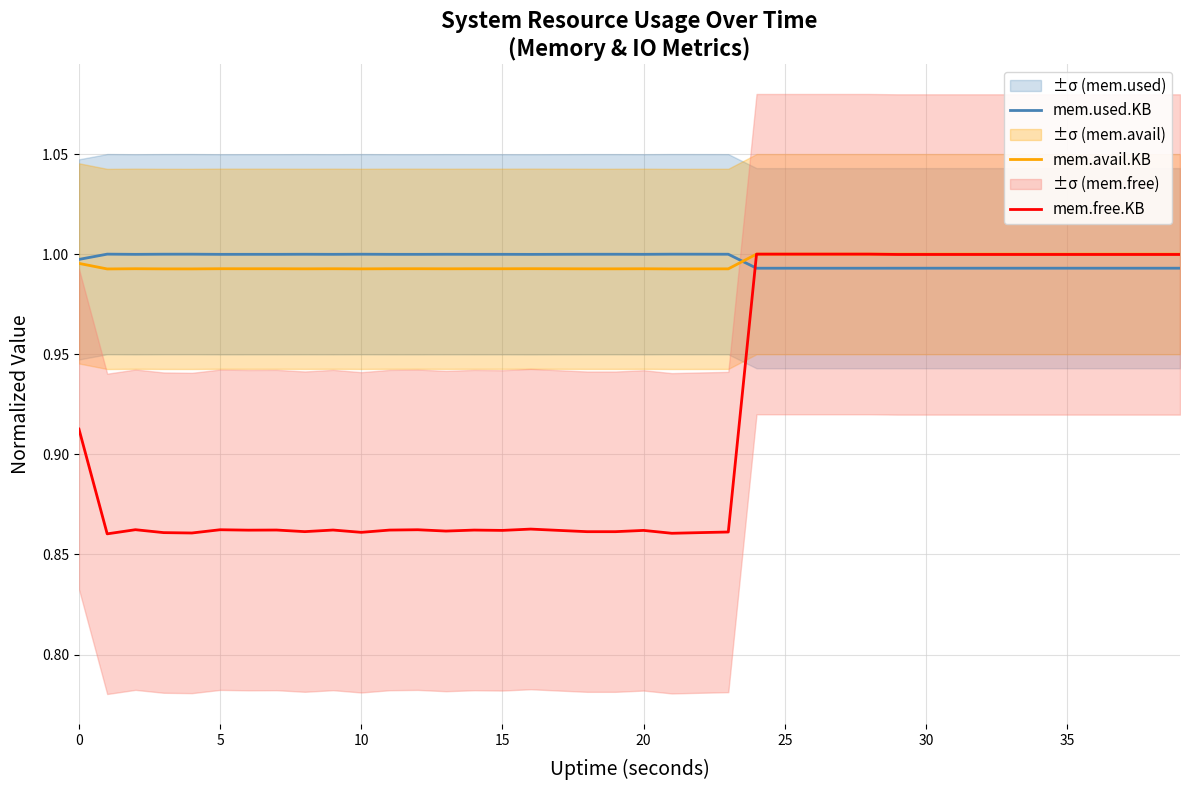

True or false: mem.used.KB and mem.free.KB intersect in this chart.

True